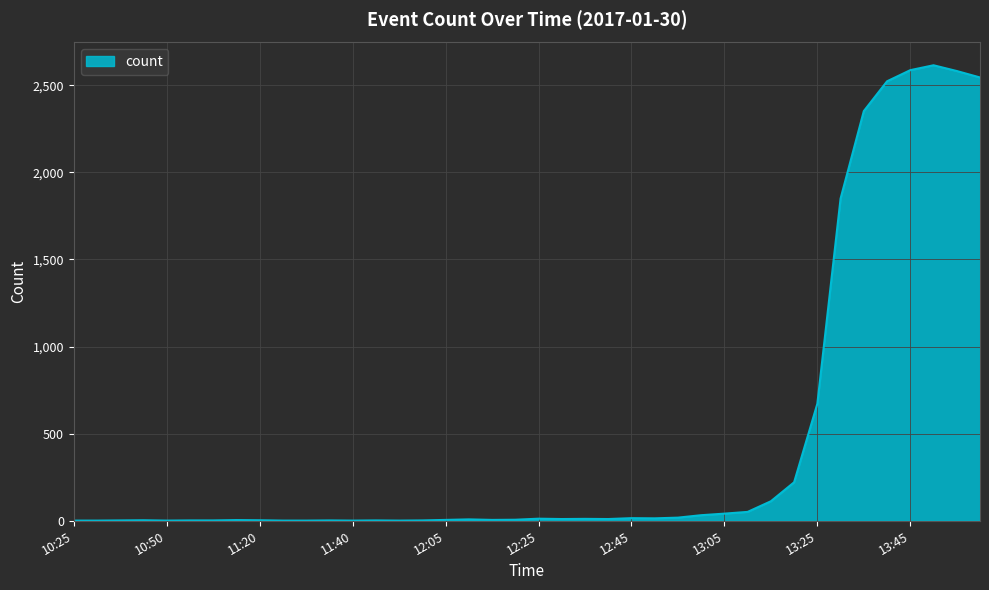

How many lines are shown in the chart?

1